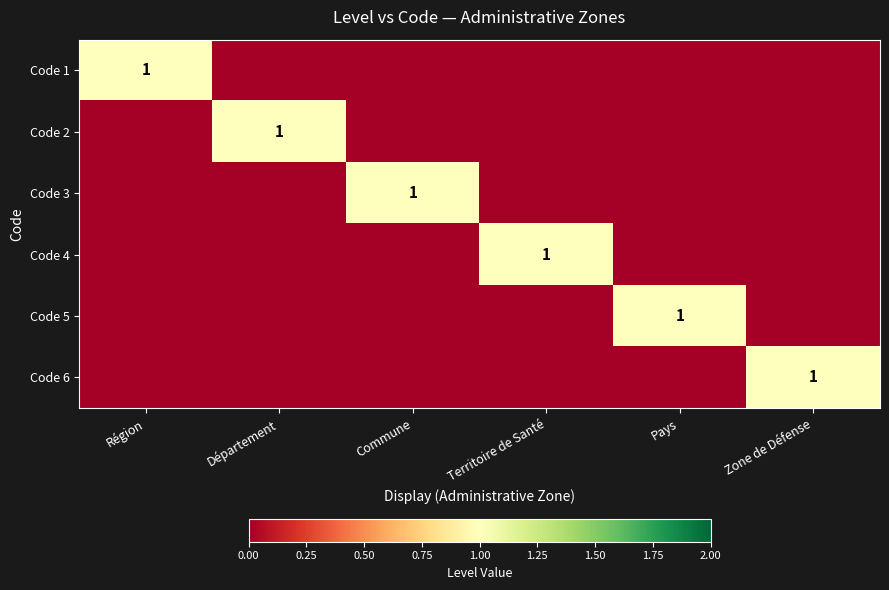

Count the number of categories in the chart.

6